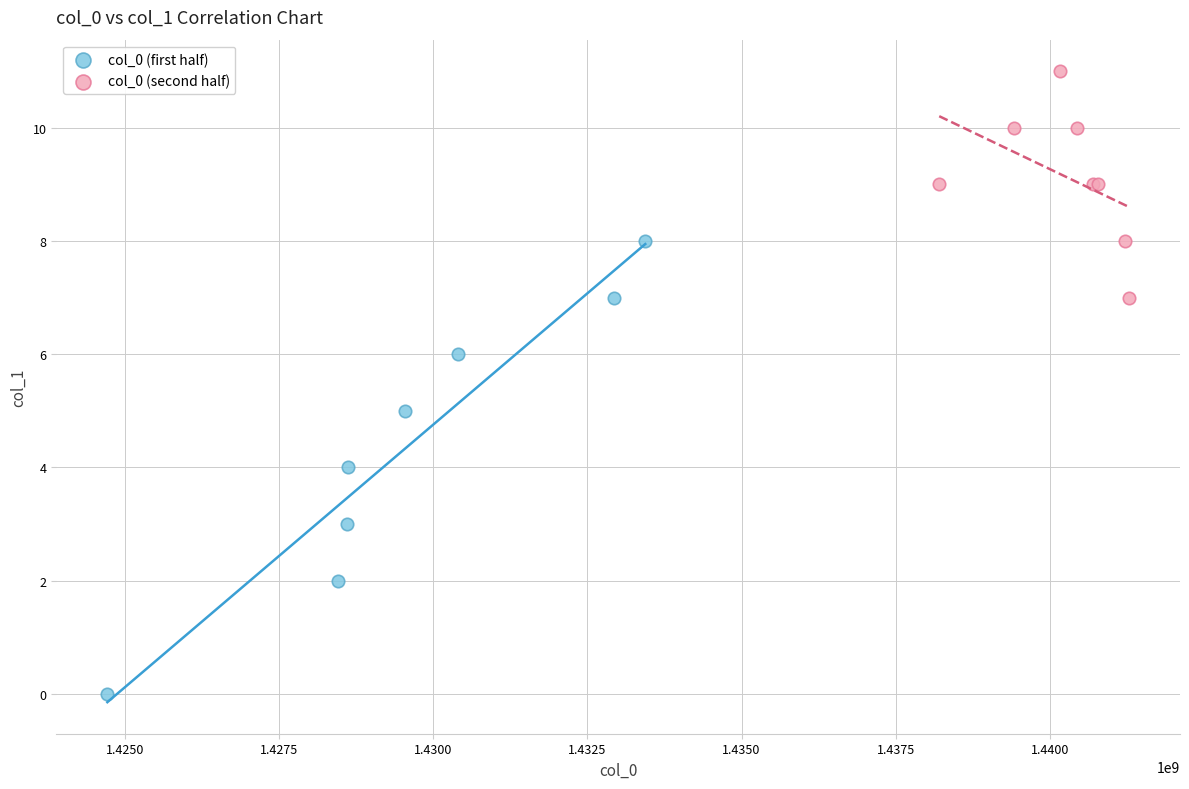

Which series contains the lowest Y value?

col_0 (first half)